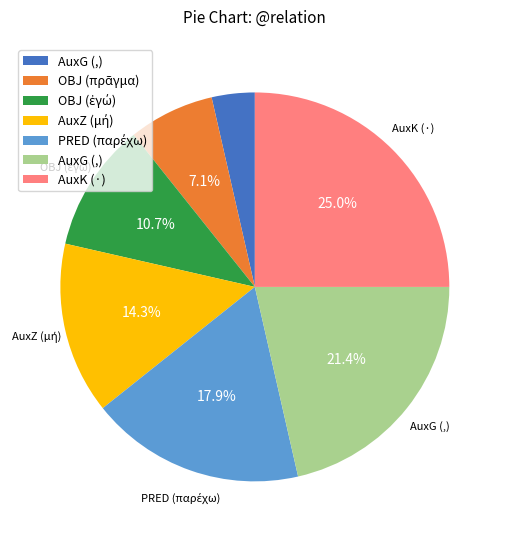

Does any single category account for the majority?

No